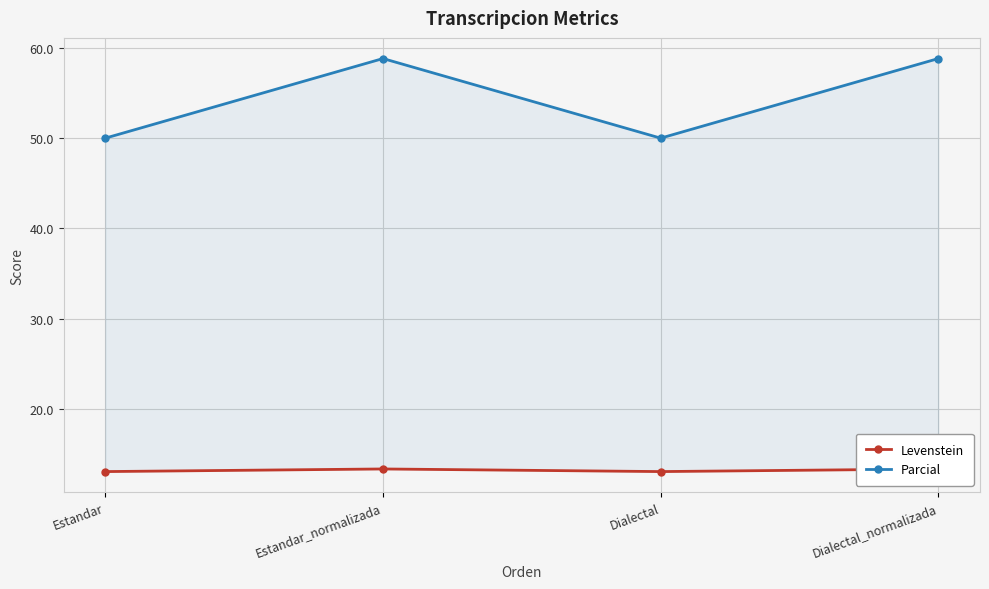

At how many categories does at least one series exceed 29?

4